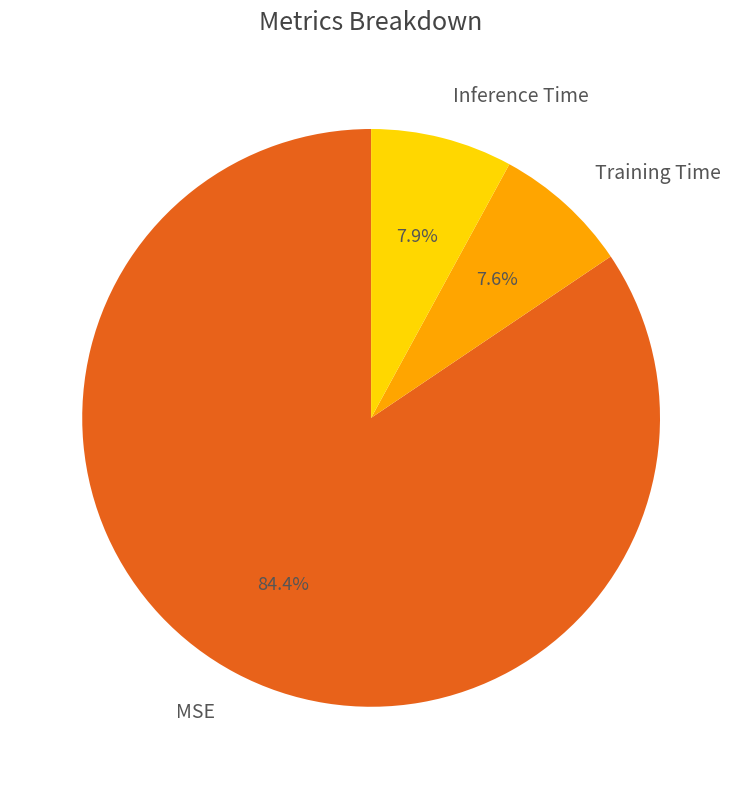

What percentage is NOT represented by Training Time?

92.4%